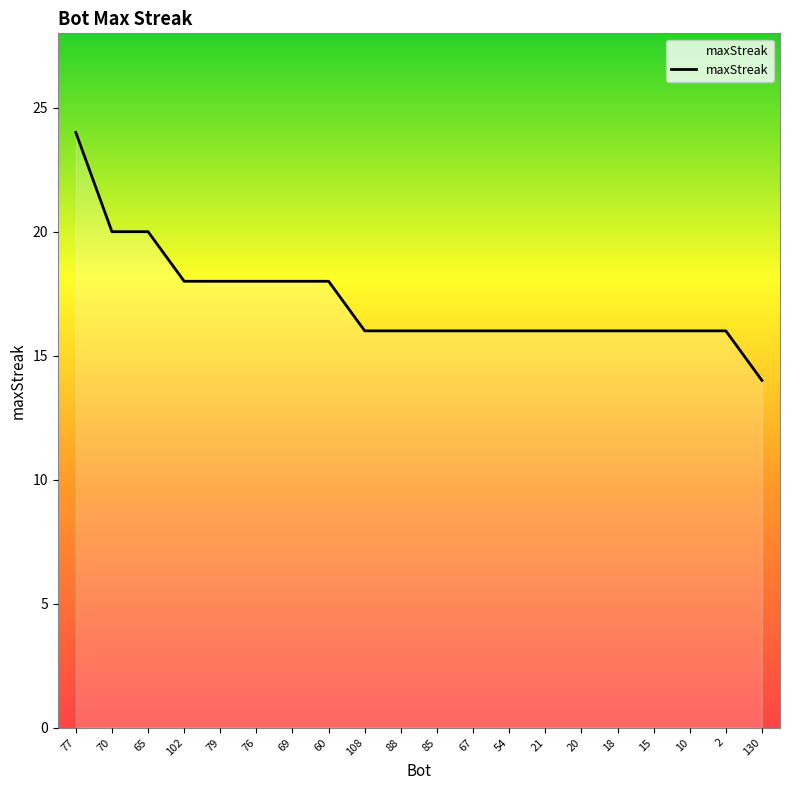

Is it true that the value at 10 is 11?

False